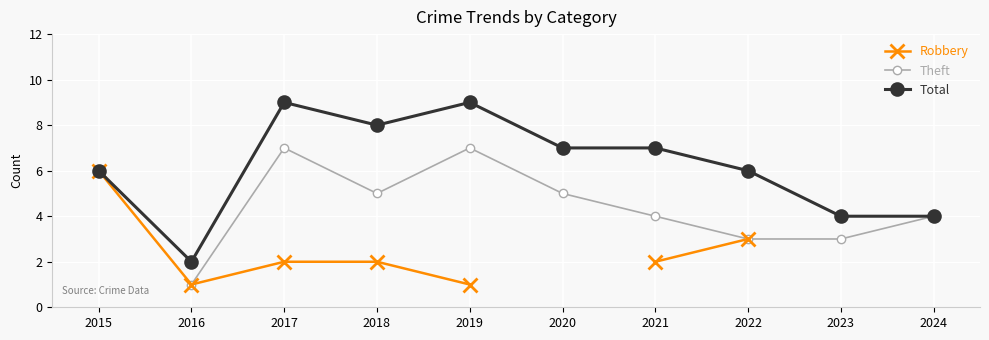

The value of Total at 2021 is 7.0. True or false?

True